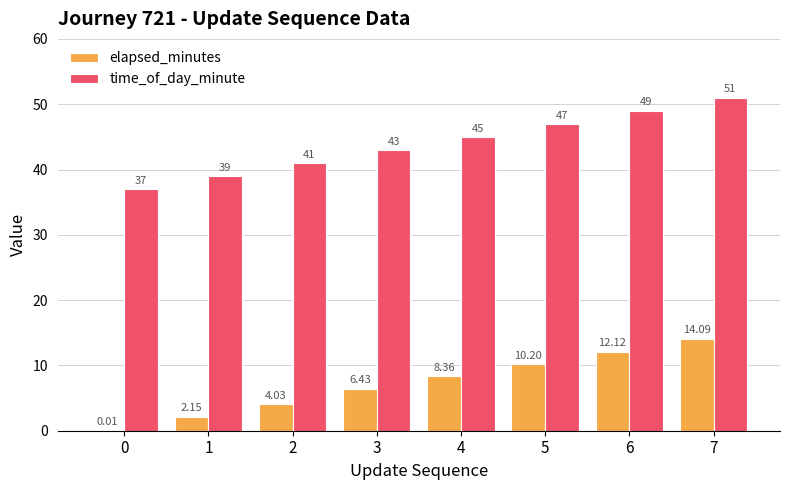

Which series has the largest total across all categories?

time_of_day_minute